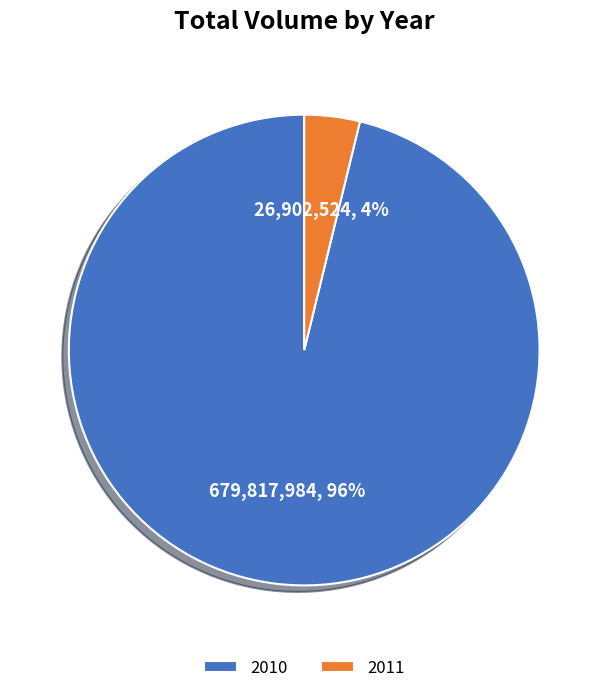

To the nearest percent, what percentage of the pie is 2010?

96%